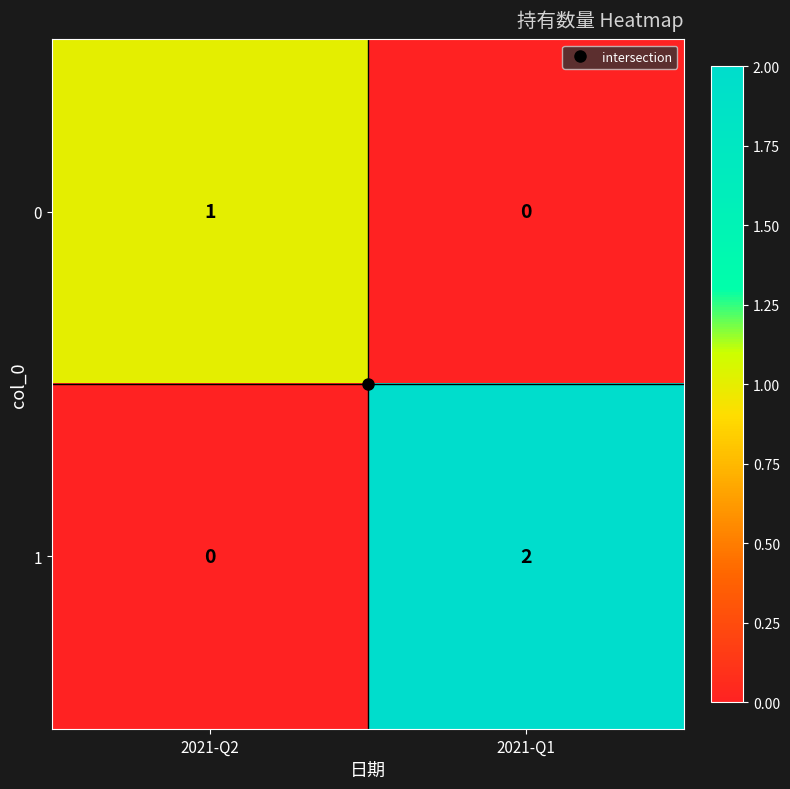

At which category does the chart reach its peak across all series?

2021-Q1